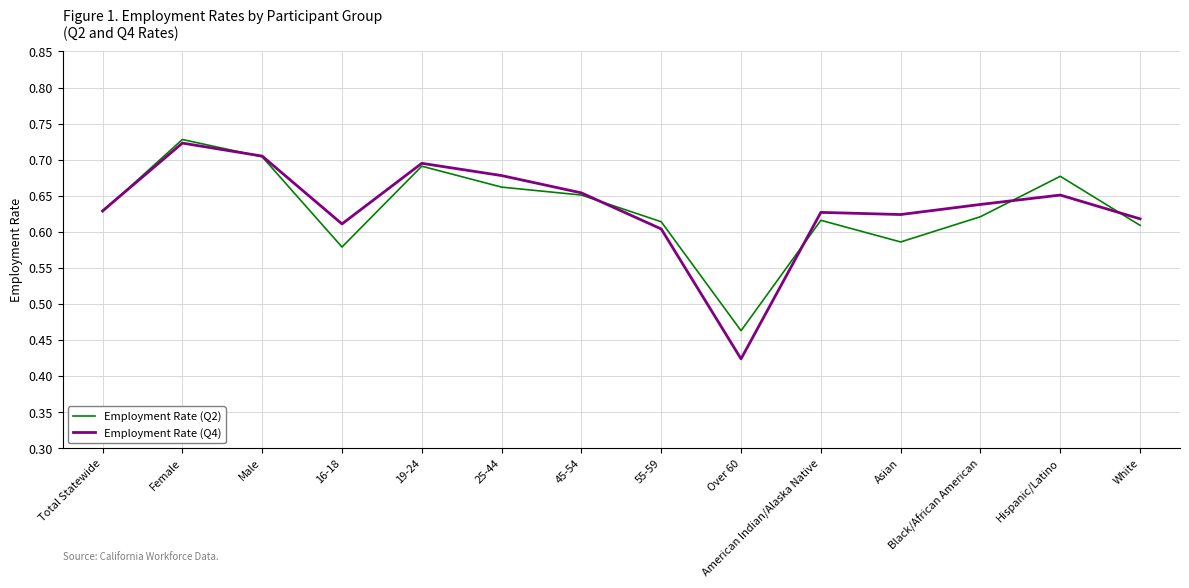

Which category has the highest value in the Employment Rate (Q4) series?

Female